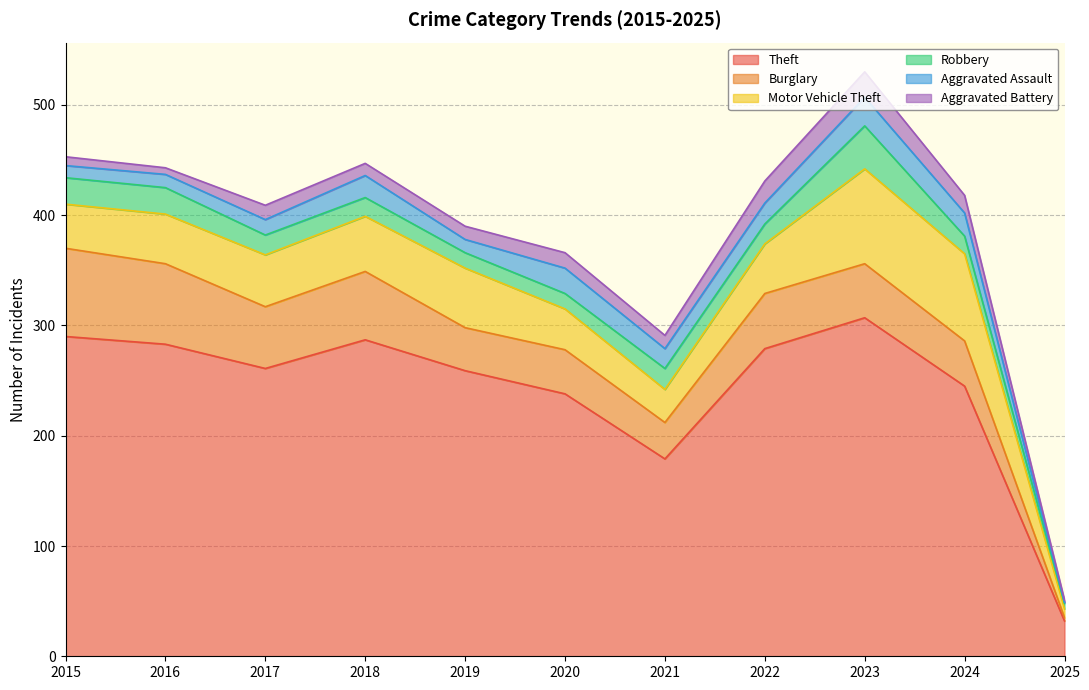

Between 2020 and 2025, which series saw the biggest shift?

Theft